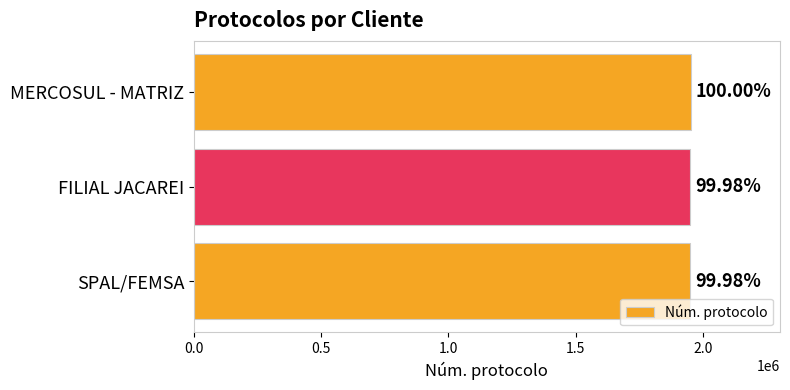

What is the difference between the maximum and minimum values?

474